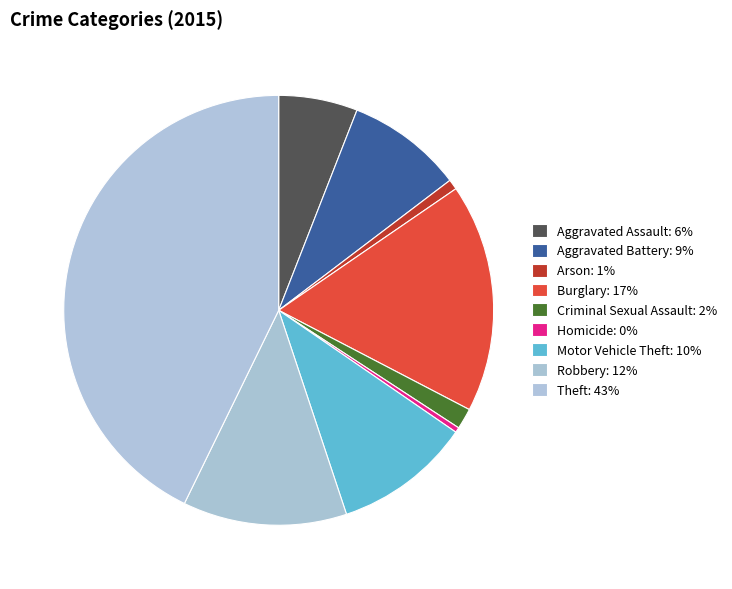

What percentage is NOT represented by Aggravated Battery?

91.3%